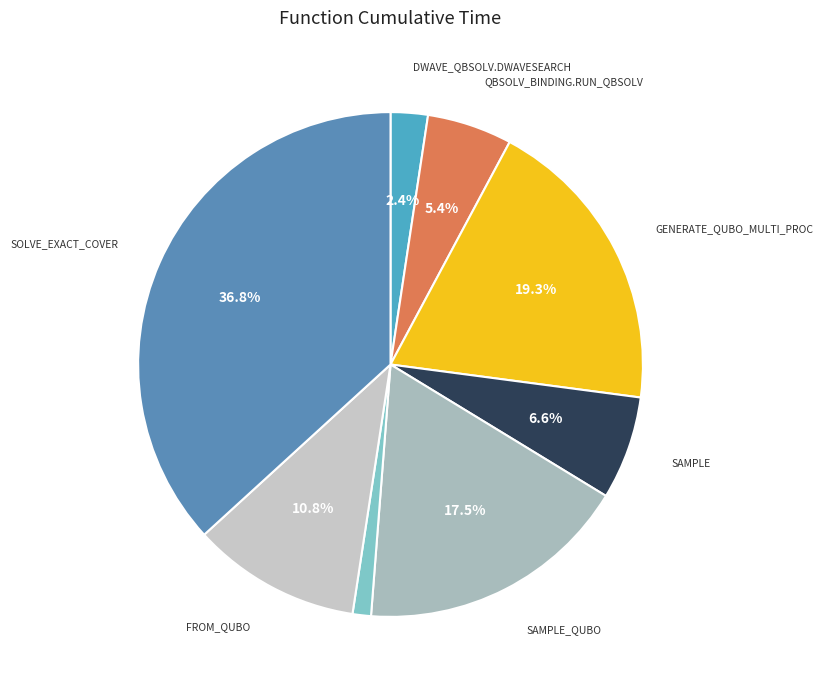

How many slices are in this pie chart?

8